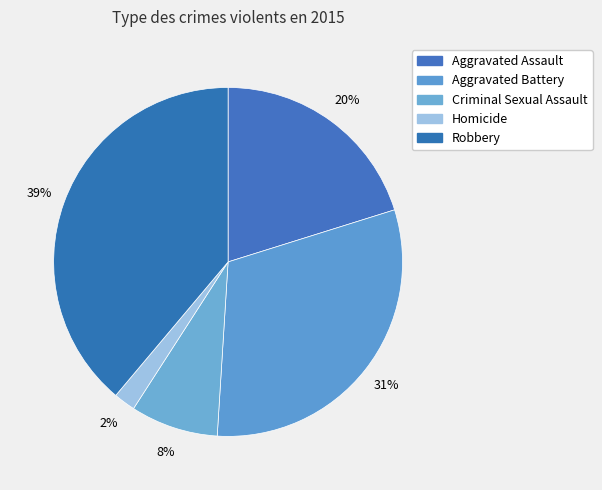

What is the total percentage of Criminal Sexual Assault and Aggravated Assault?

28.3%